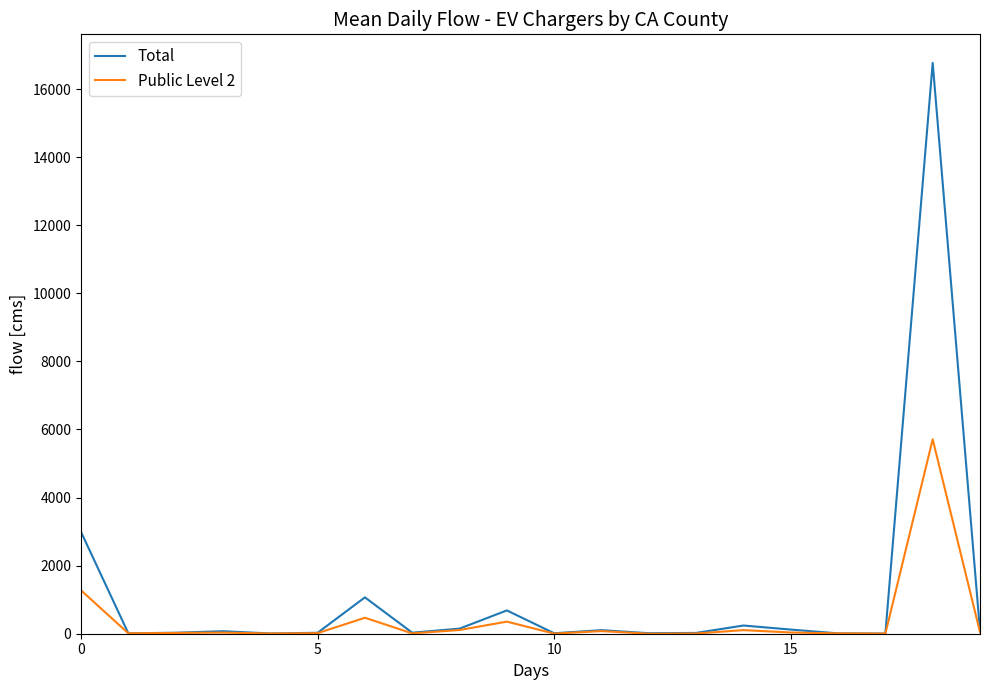

Which series has the widest spread of values?

Total